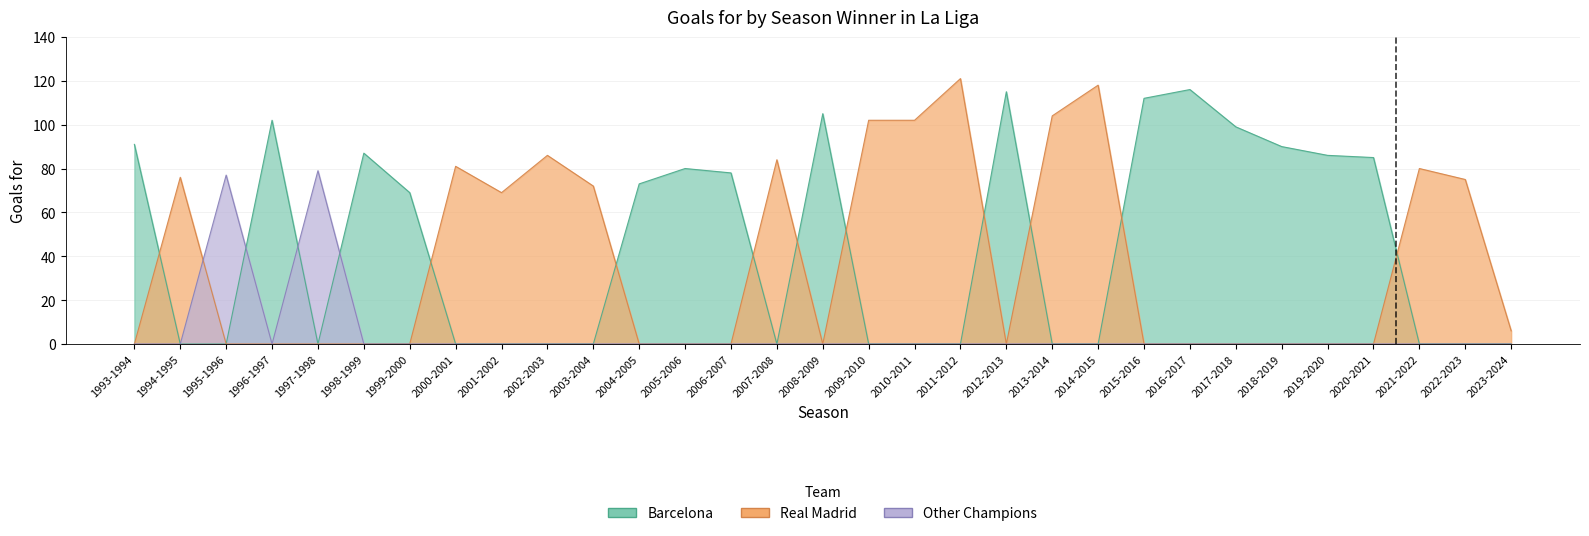

List the labels in order of value, largest first.

2011-2012, 2014-2015, 2016-2017, 2012-2013, 2015-2016, 2008-2009, 2013-2014, 1996-1997, 2009-2010, 2010-2011, 2017-2018, 1993-1994, 2018-2019, 1998-1999, 2002-2003, 2019-2020, 2020-2021, 2007-2008, 2000-2001, 2005-2006, 2021-2022, 1997-1998, 2006-2007, 1995-1996, 1994-1995, 2022-2023, 2004-2005, 2003-2004, 1999-2000, 2001-2002, 2023-2024